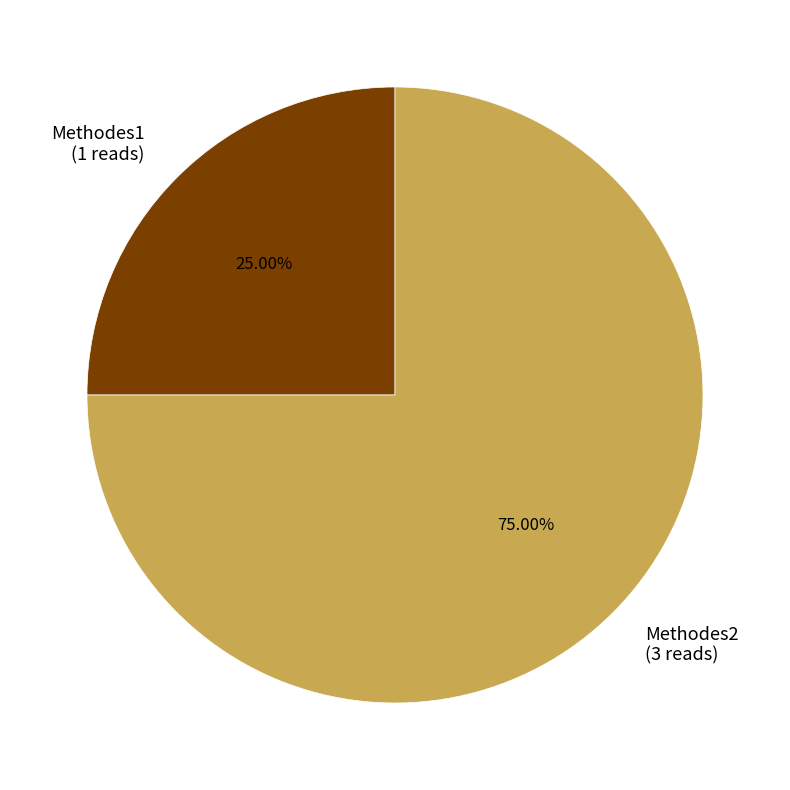

What is the smallest slice in the pie chart?

Methodes1